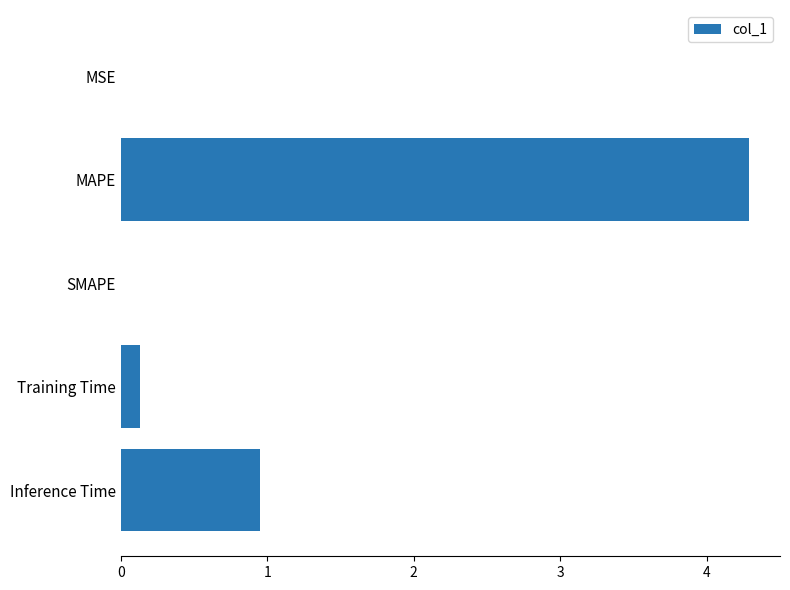

What is the sum of the values at Training Time and MAPE?

4.4